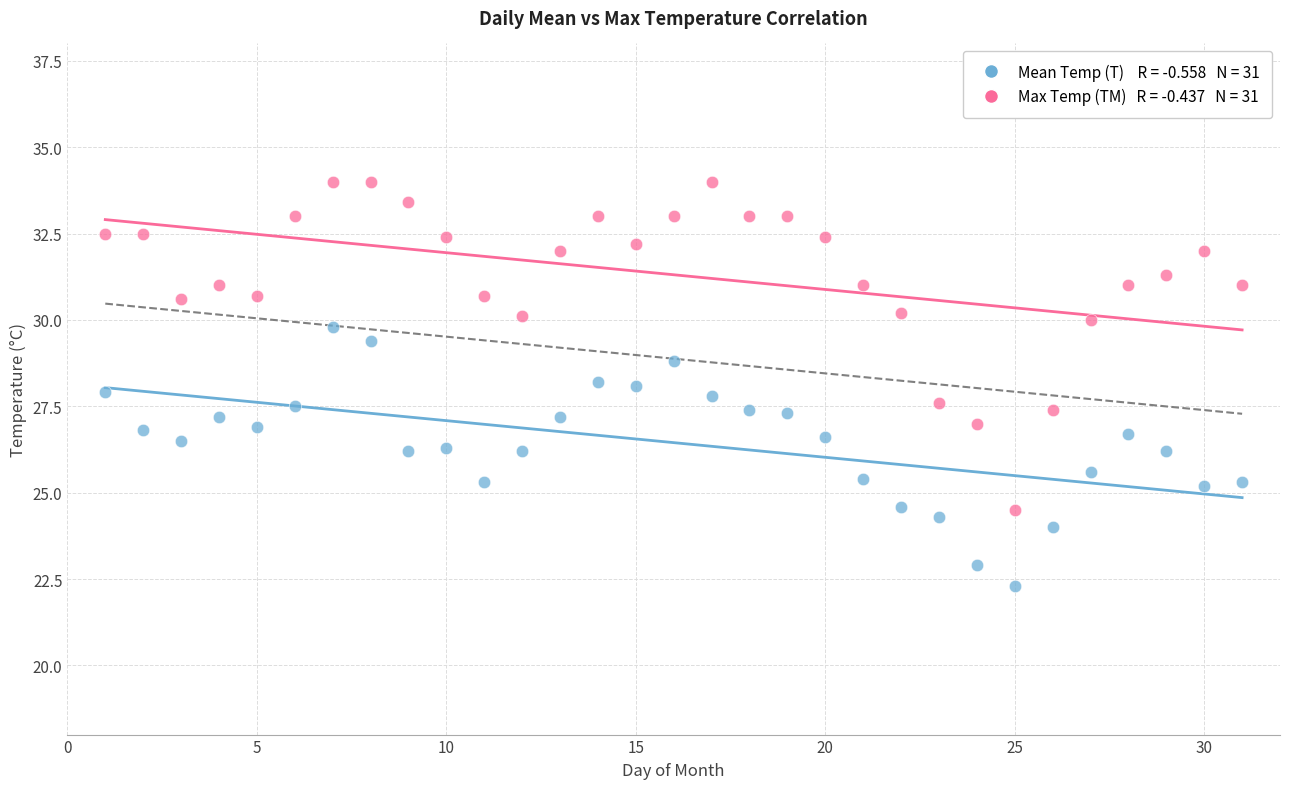

Across all data points, what is the range of Y values (max minus min)?

11.7